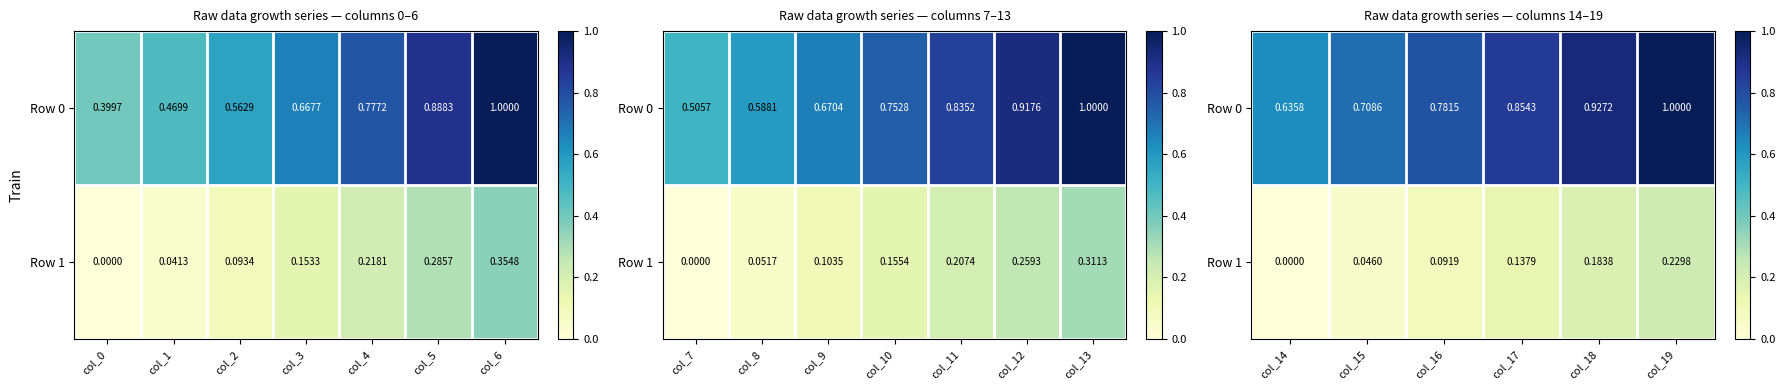

At which label is Row 1 closest to 0?

col_14